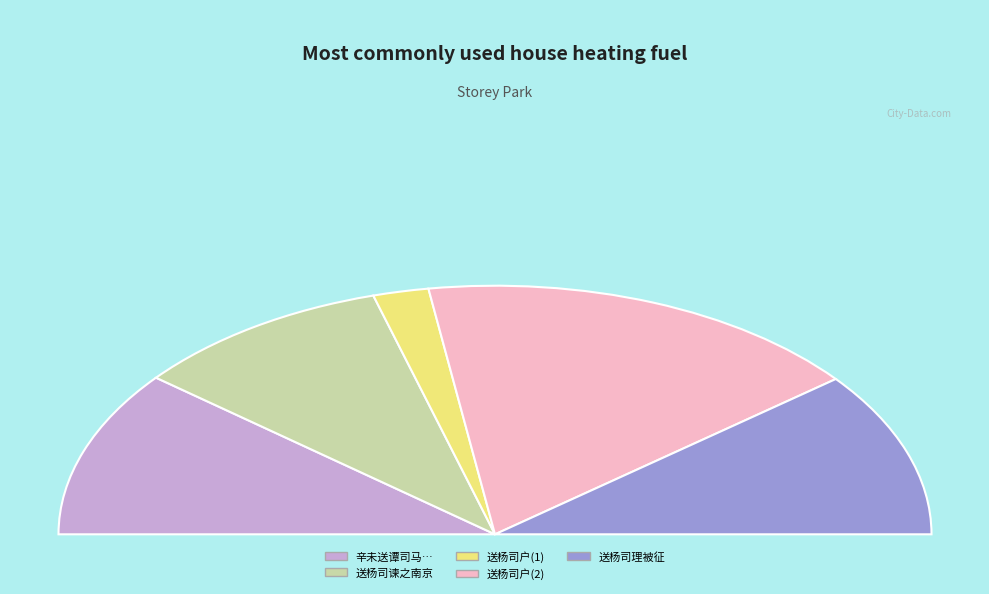

Which slice is the largest?

送杨司户